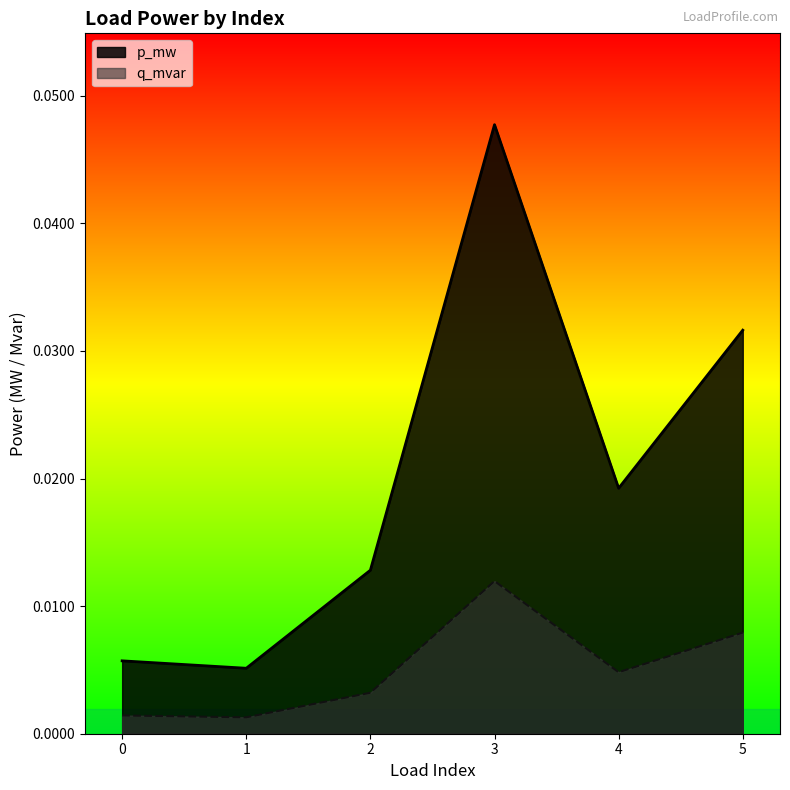

True or false: q_mvar has a value of 0.0 at 1.

False